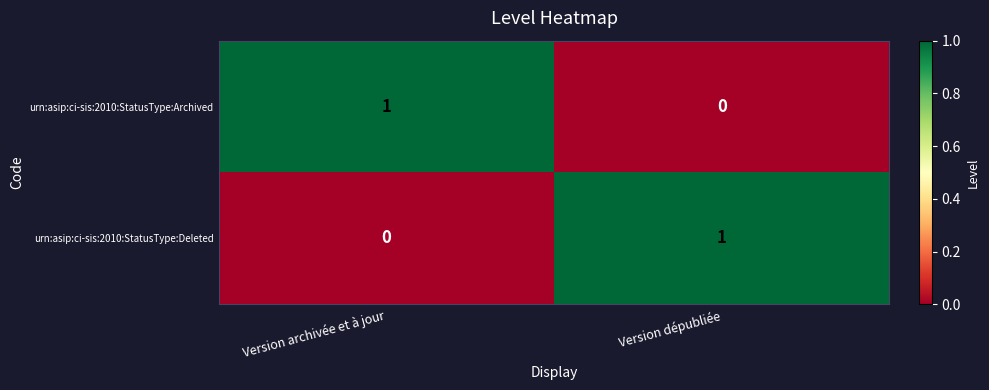

At which label is urn:asip:ci-sis:2010:StatusType:Archived closest to 0?

Version dépubliée